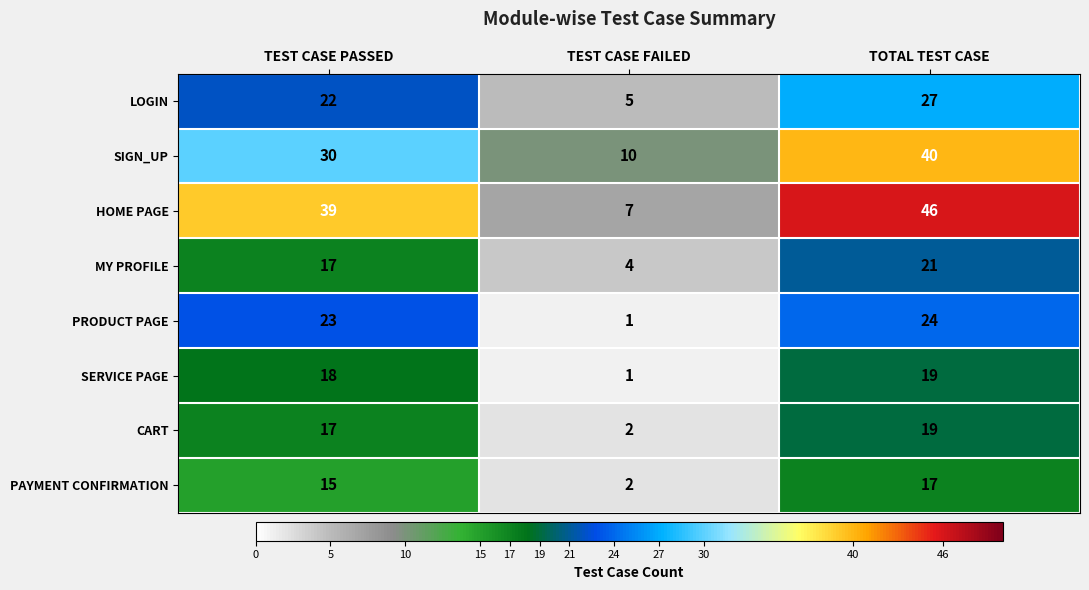

Is it true that CART equals 17 at TEST CASE PASSED?

True